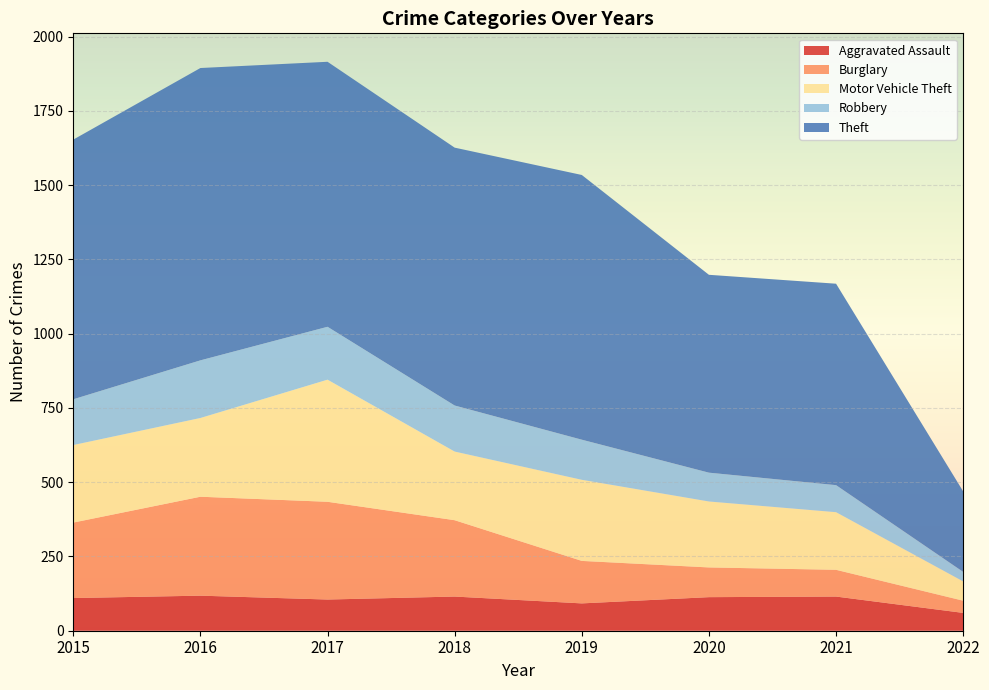

What is the minimum value for Aggravated Assault?

60